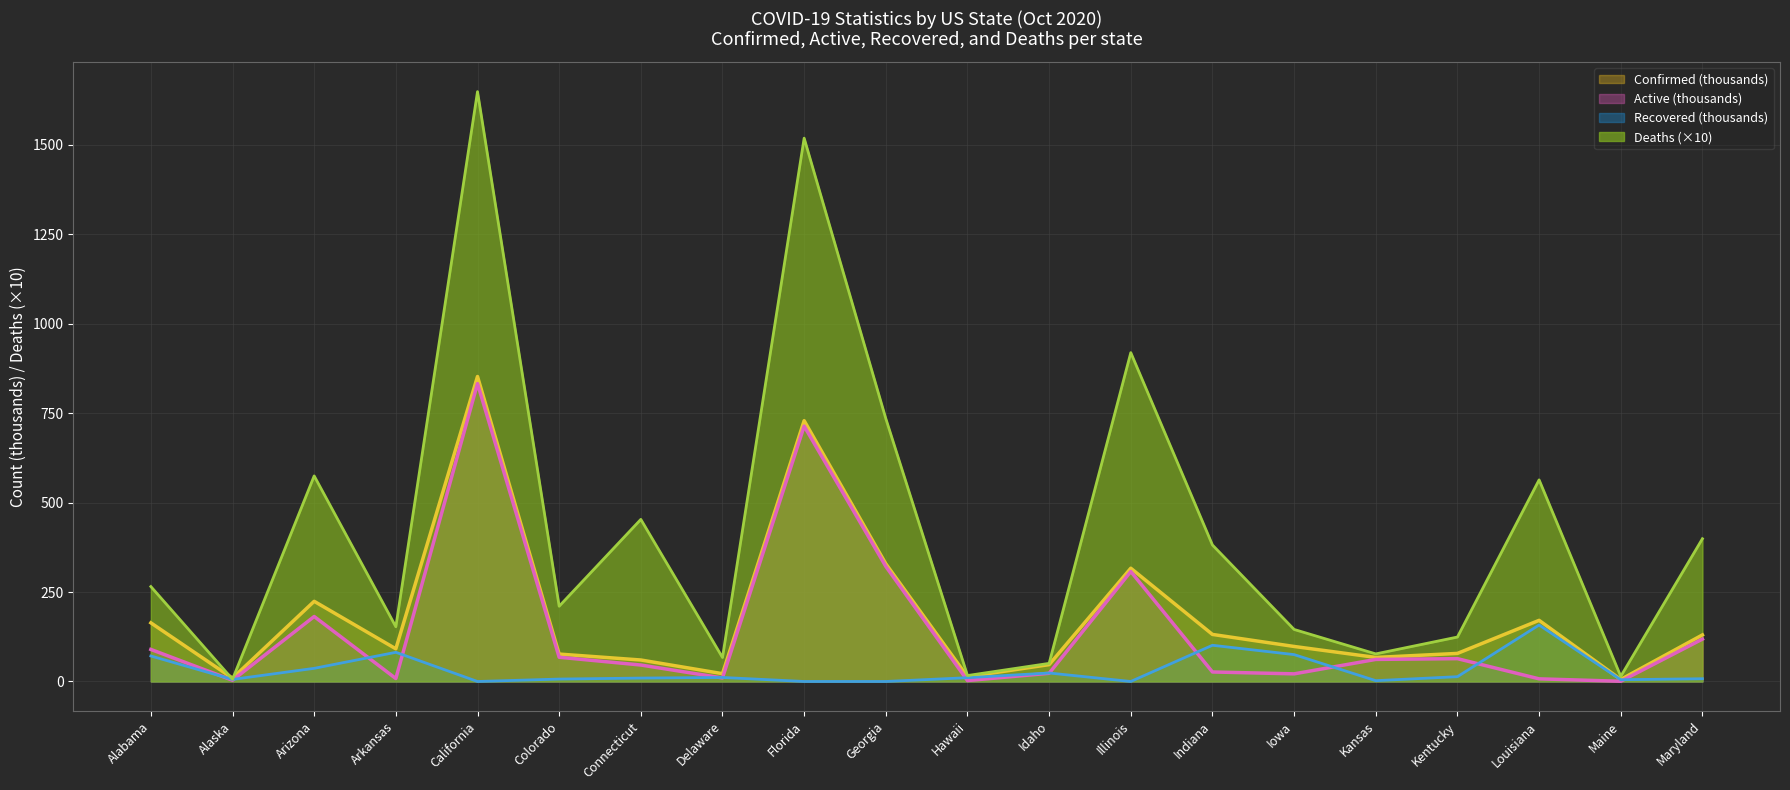

What is the label of the 18th point from the right?

Arizona